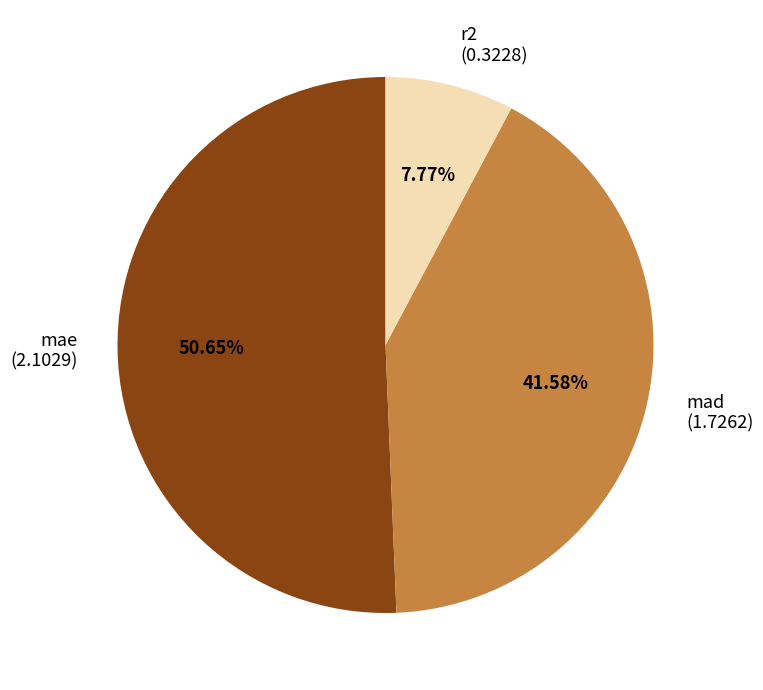

What is the majority slice?

mae